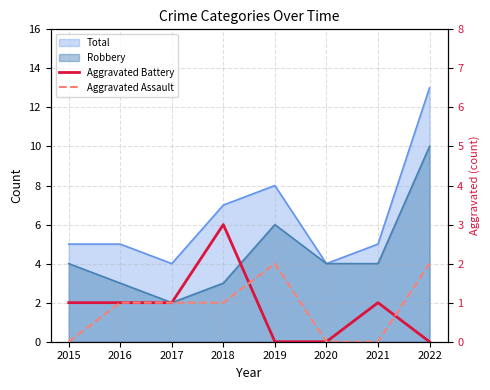

In Aggravated Assault, how many points are higher than both neighbors (excluding endpoints)?

1